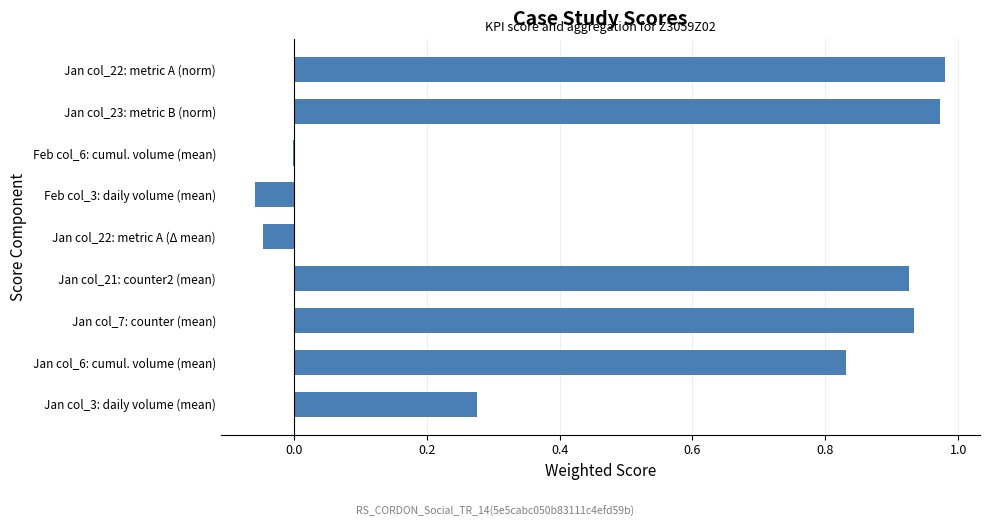

What is the sum of all values?

4.8